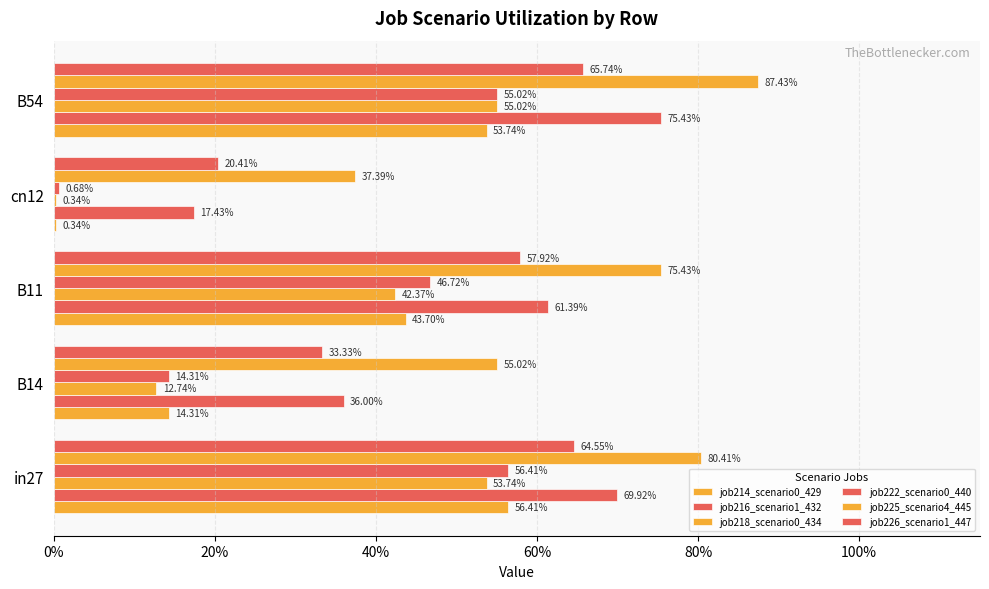

Reading right to left, extract all data points from this chart.

job214_scenario0_429: 0.5	0.0	0.4	0.1	0.6
job216_scenario1_432: 0.8	0.2	0.6	0.4	0.7
job218_scenario0_434: 0.6	0.0	0.4	0.1	0.5
job222_scenario0_440: 0.6	0.0	0.5	0.1	0.6
job225_scenario4_445: 0.9	0.4	0.8	0.6	0.8
job226_scenario1_447: 0.7	0.2	0.6	0.3	0.6